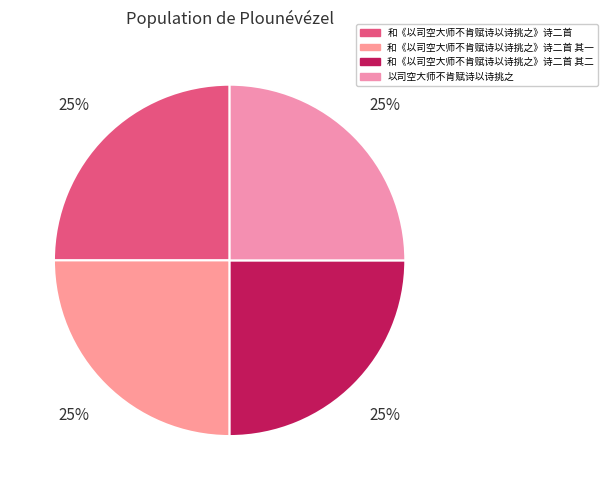

To the nearest percent, what is the average slice percentage?

25%